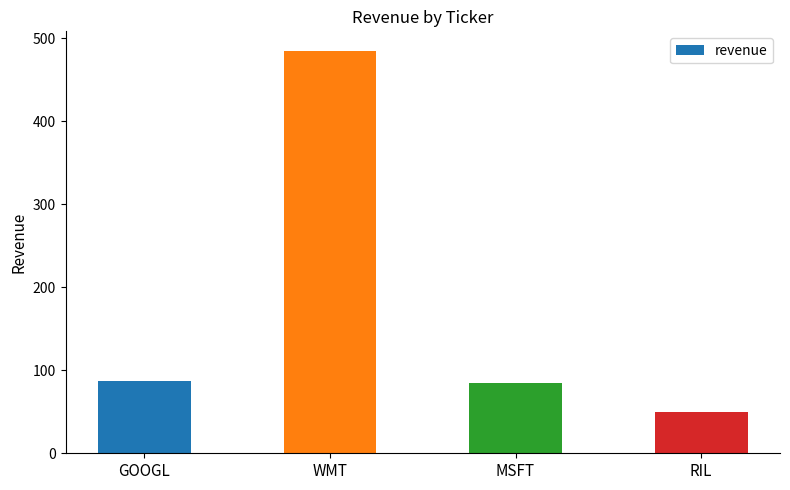

What is the difference between the maximum and second lowest values?

399